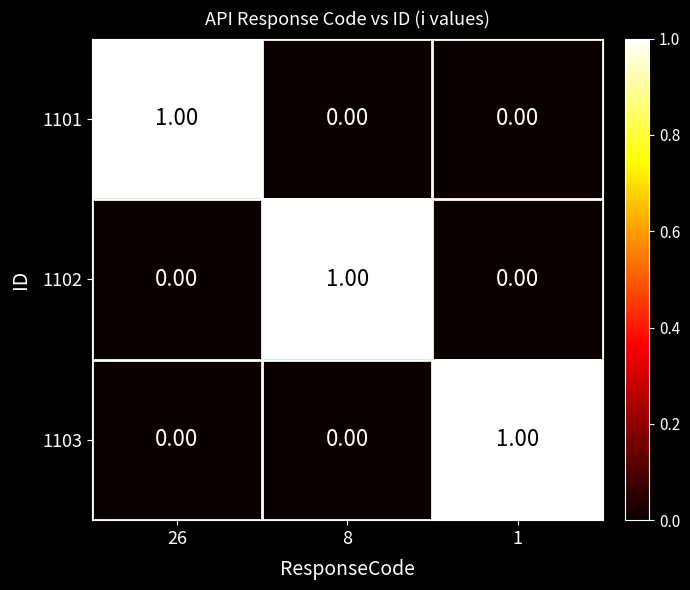

Is the value of 1102 at 8 greater than the value of 1101 at 8?

Yes